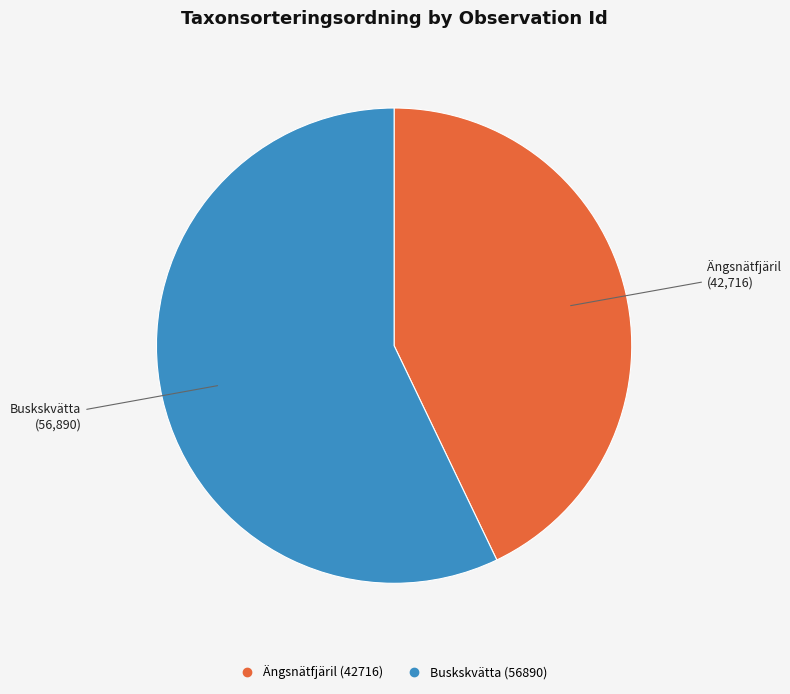

Is there a majority slice in this chart?

Yes